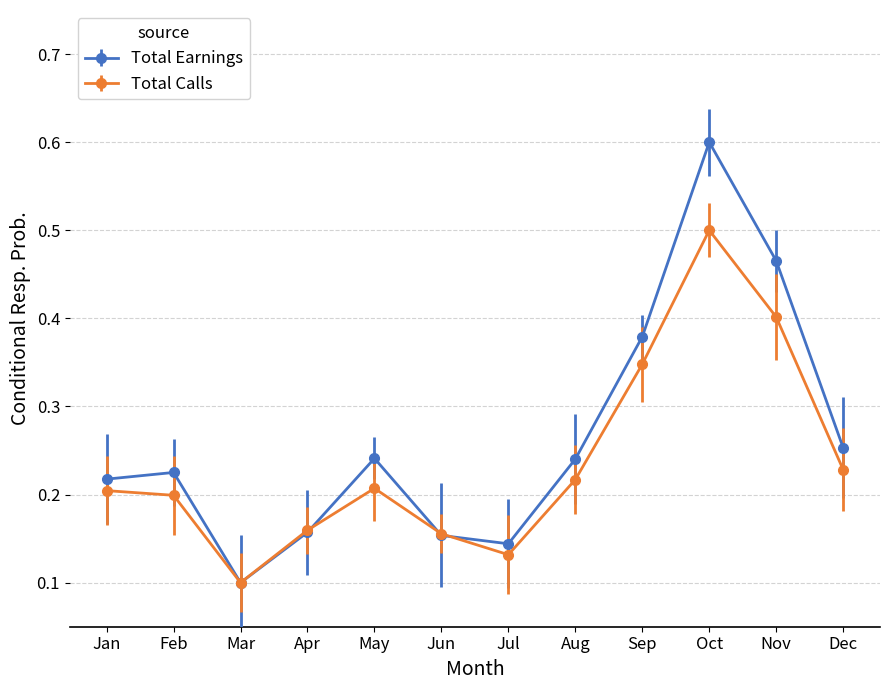

The value of Total Earnings at Sep is 0.6. True or false?

False